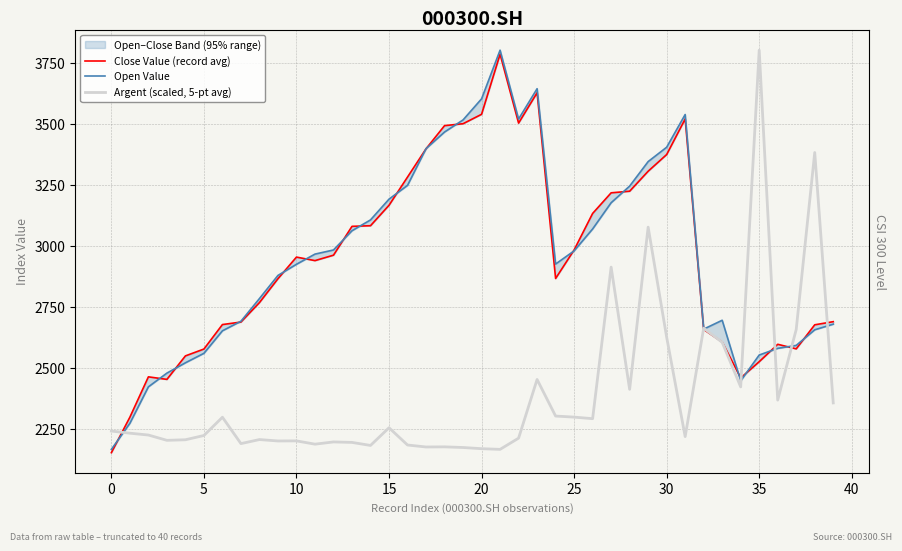

What is the average value of the Open Value series?

2959.8